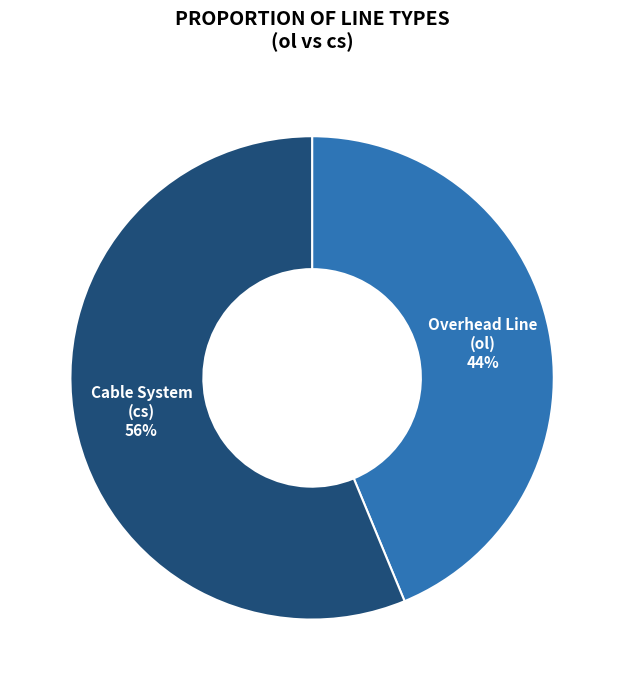

To the nearest percent, what is the average slice percentage?

50%